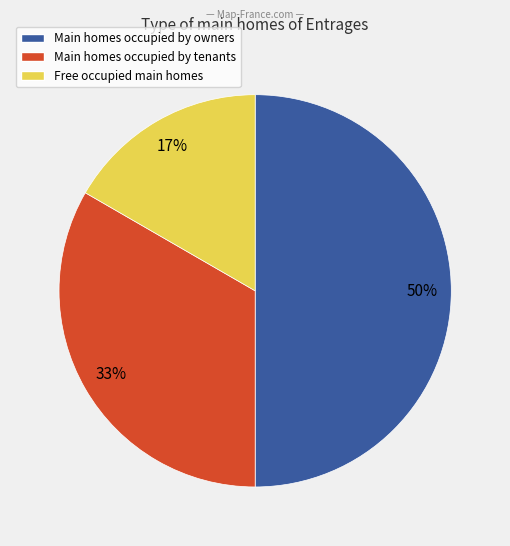

To the nearest percent, what is the difference between the largest and smallest slice percentages?

33%